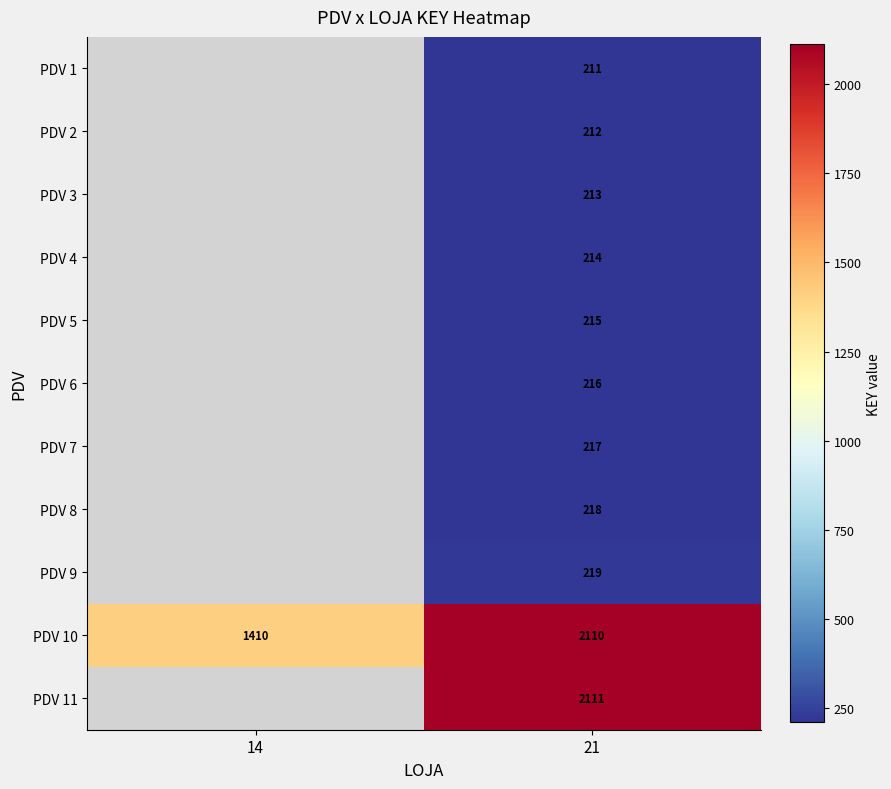

What is the spread (max minus min) of values at 21?

1900